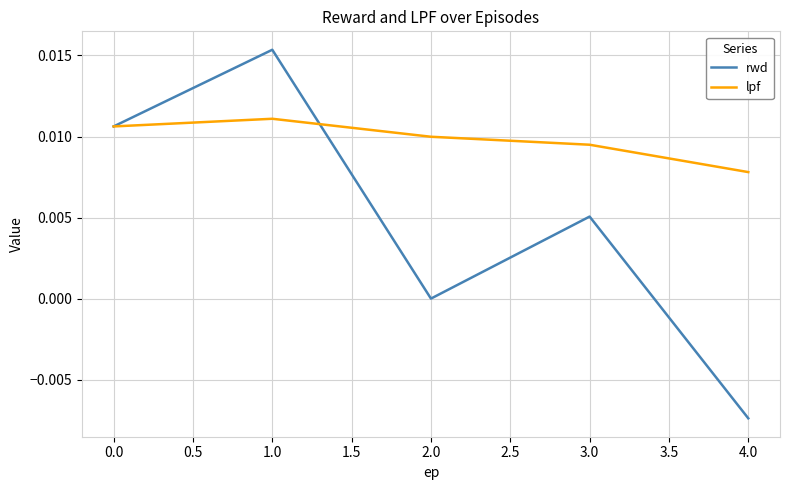

Which series has the widest spread of values?

rwd